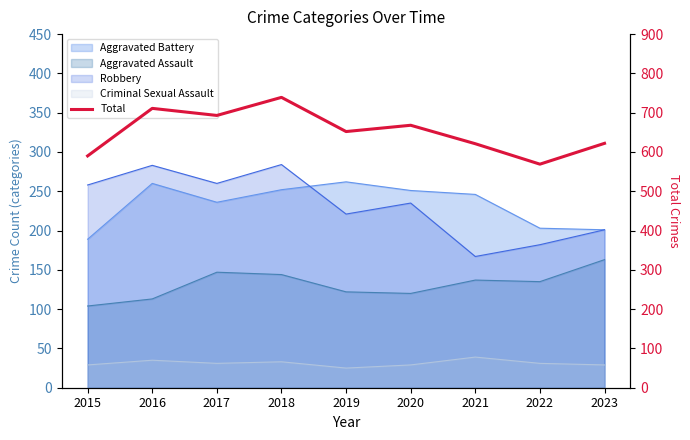

What is the smallest value displayed?

569